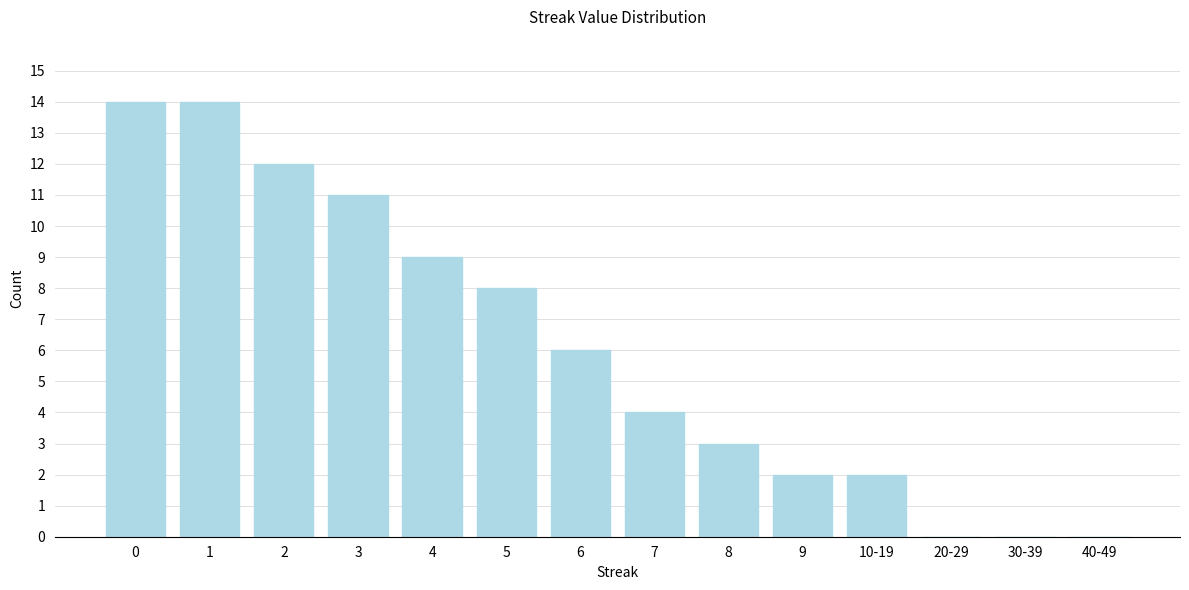

Reading left to right, what are all the values shown in this chart?

0=14	1=14	2=12	3=11	4=9	5=8	6=6	7=4	8=3	9=2	10-19=2	20-29=0	30-39=0	40-49=0